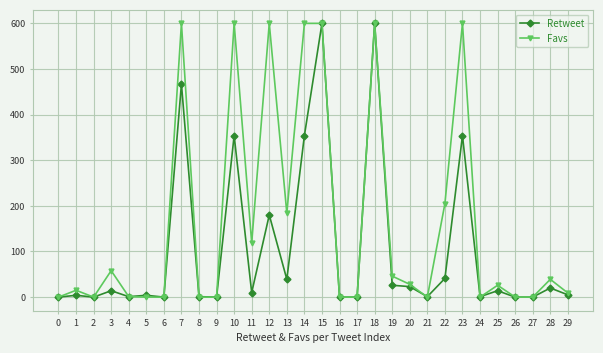

What is the difference between the second highest and minimum values in the Favs series?

600